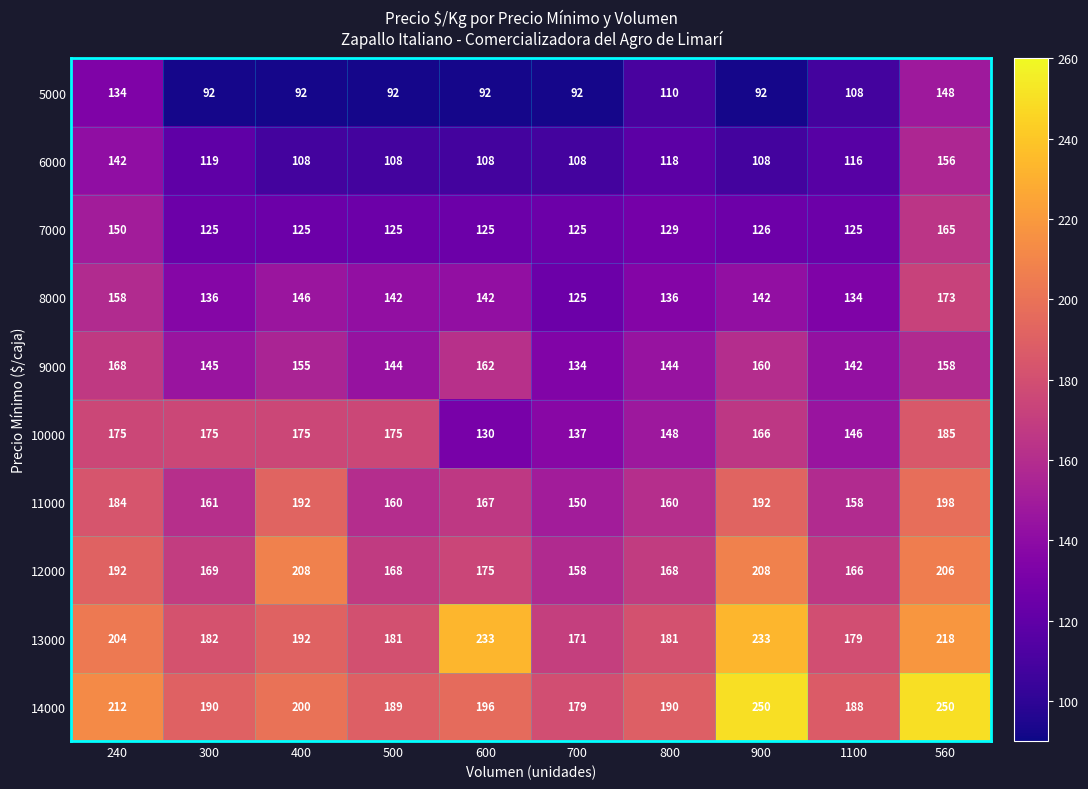

How many distinct data groups are displayed?

10